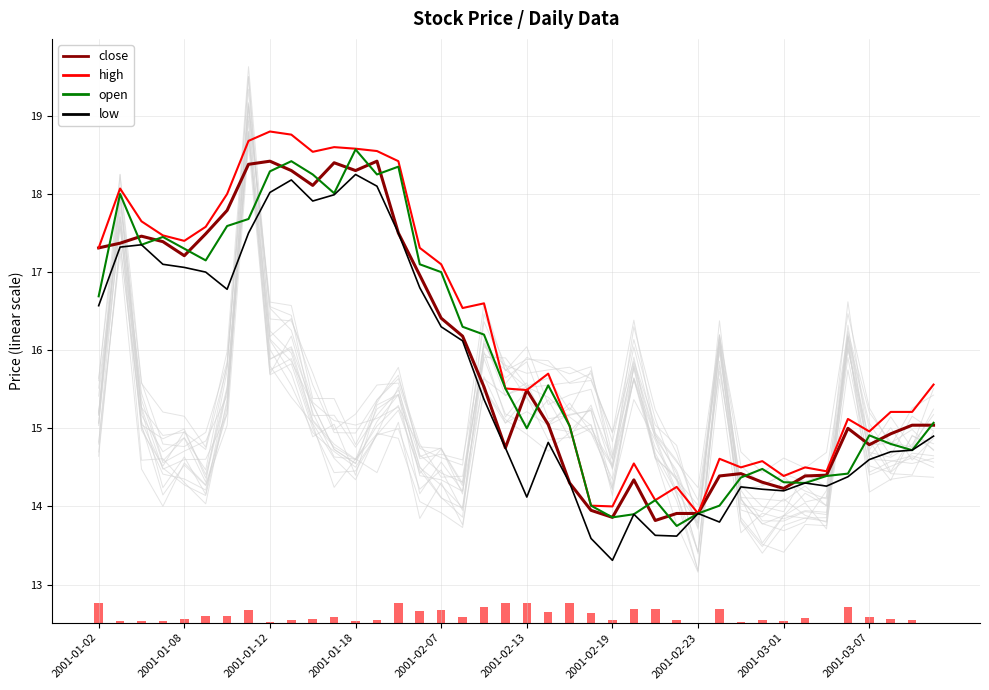

What is the total value across all series at 39?

60.6